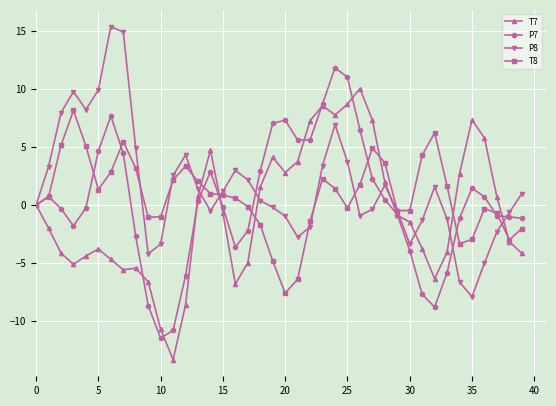

How many distinct data groups are displayed?

4